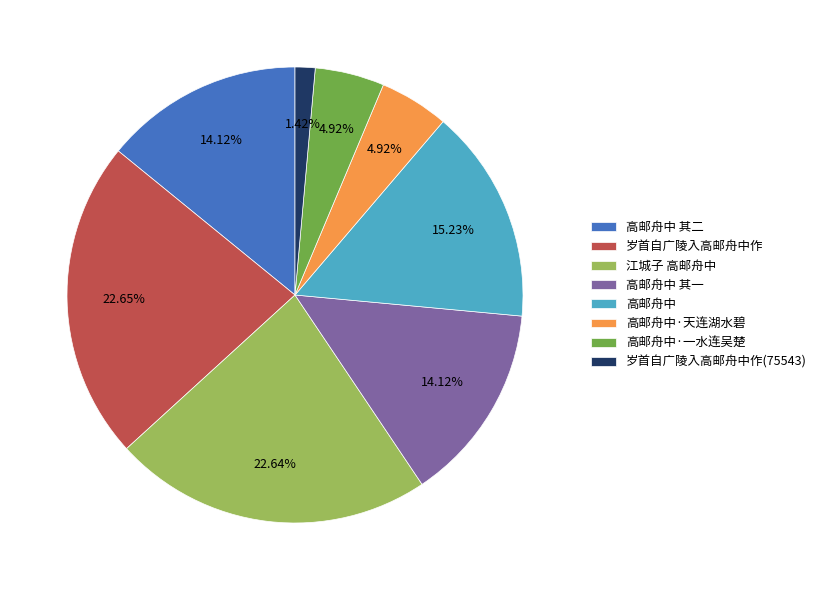

Combined, do 高邮舟中 and 高邮舟中 其一 account for over 50%?

No